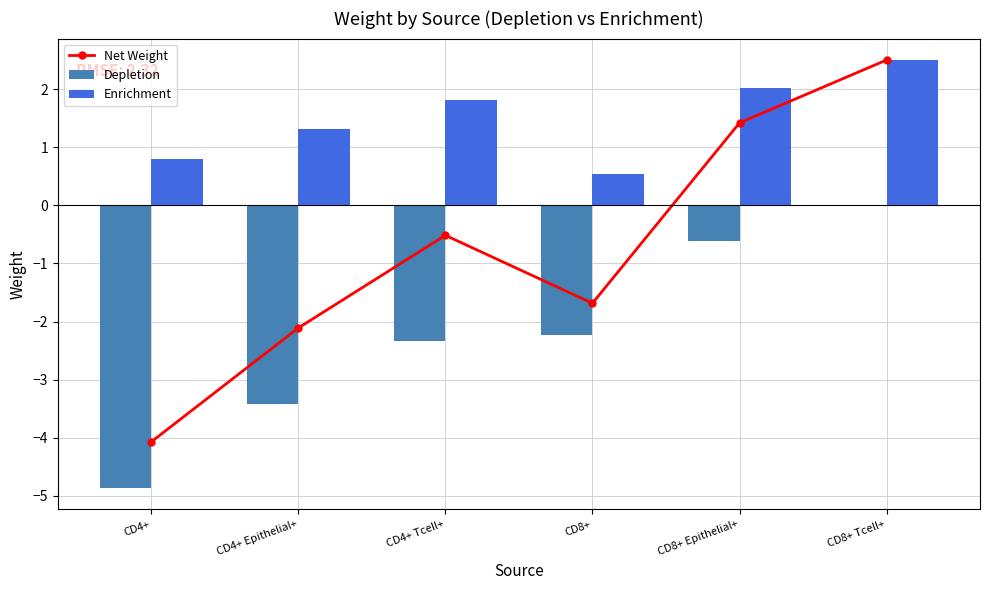

Does the chart contain any negative values?

Yes